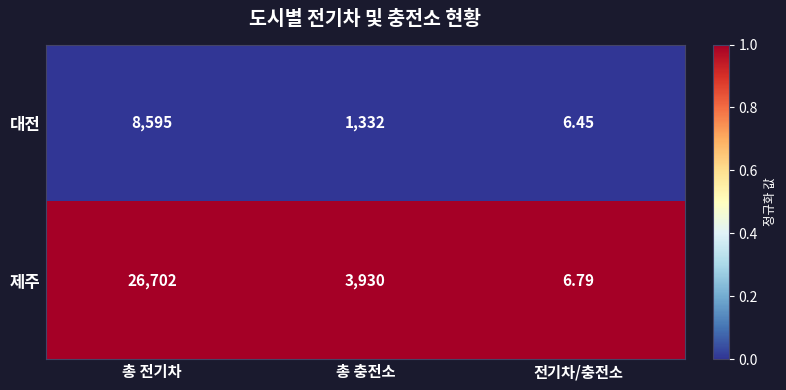

What is the difference between the highest and lowest values at 총 전기차?

18107.0